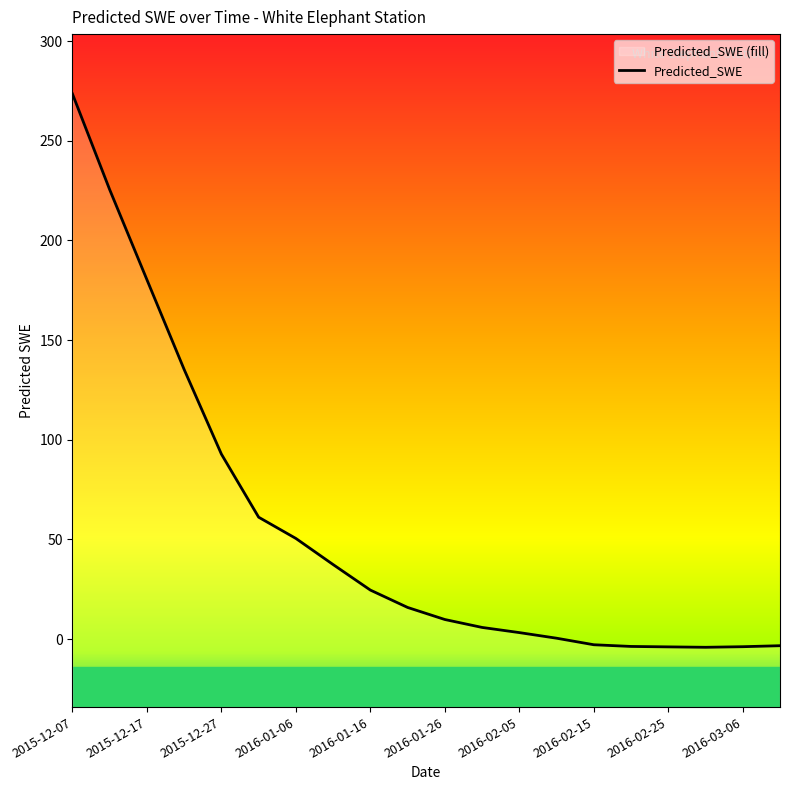

True or false: the data shows 3.2 at 2016-02-05.

True